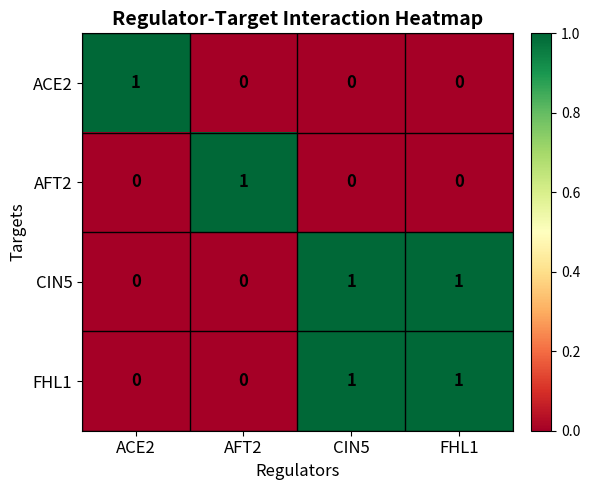

How many FHL1 values are between 0 and 1?

4